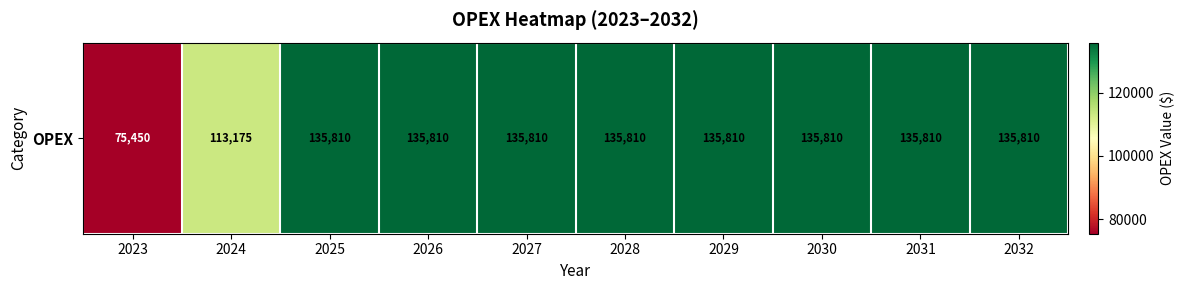

True or false: the data shows 75450 at 2023.

True